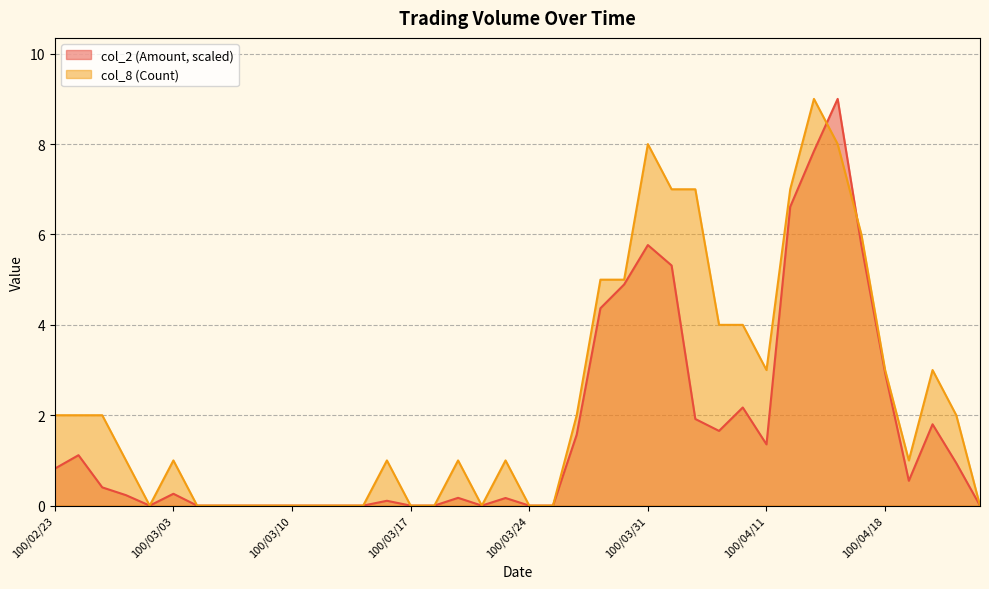

Which series has the widest spread of values?

col_2 (Amount)